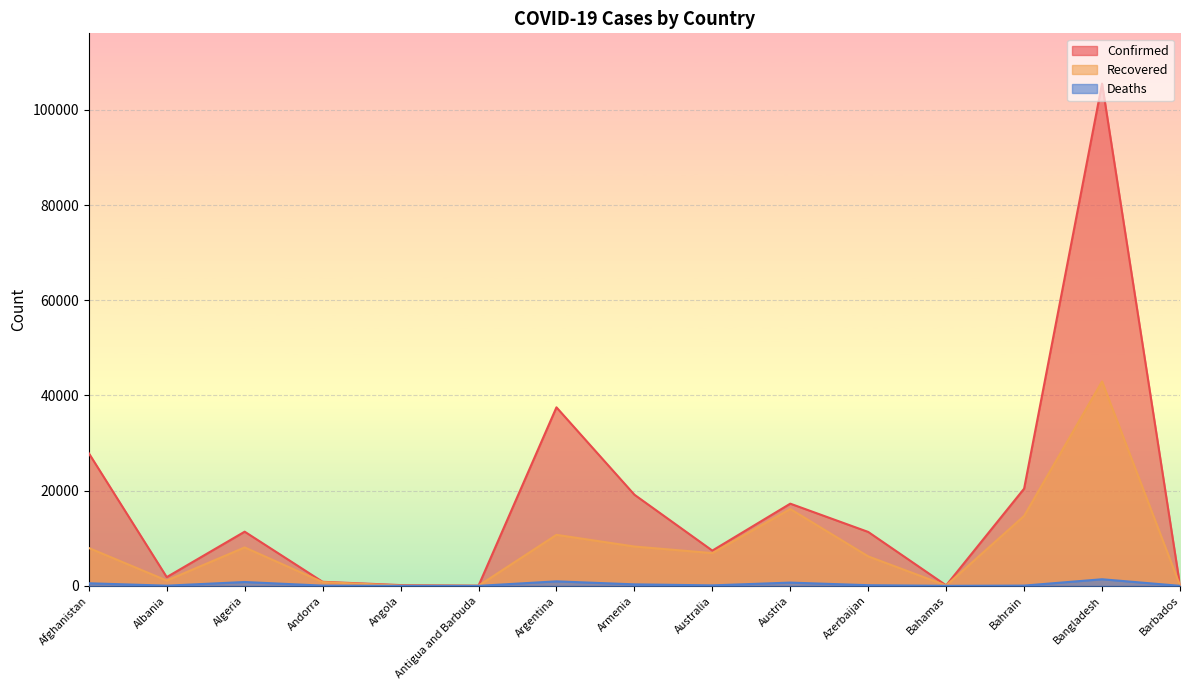

At which label does Recovered reach its minimum?

Antigua and Barbuda